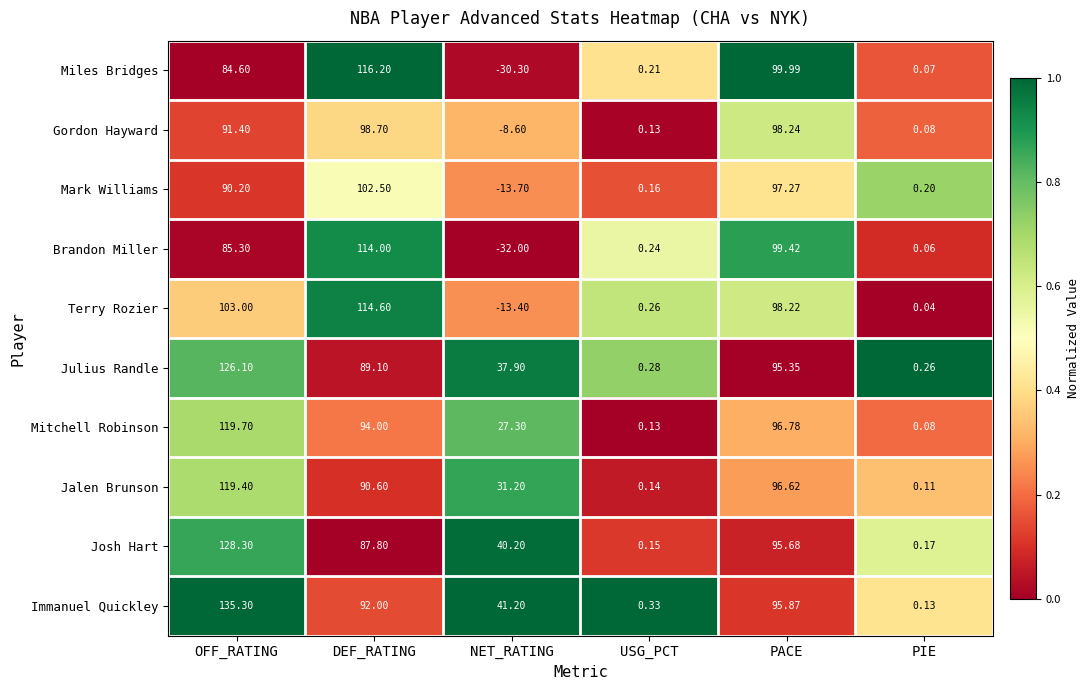

List the labels in order of Julius Randle value, largest first.

OFF_RATING, PACE, DEF_RATING, NET_RATING, USG_PCT, PIE